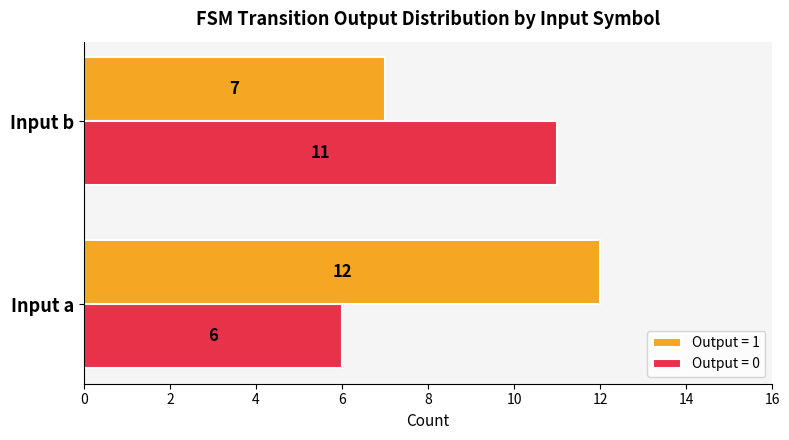

List the labels in order of Output = 1 value, smallest first.

Input b, Input a